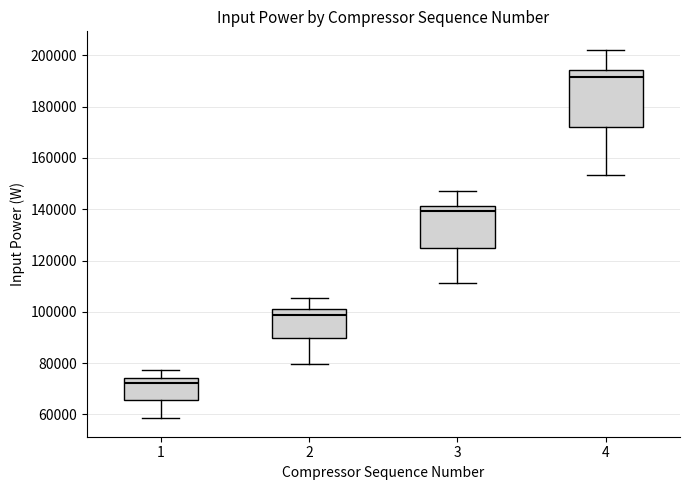

Where does the lower whisker of the box at x = 1 end on the y-axis? The values are not printed on the chart, so give them approximately, as read against the axis.

58000